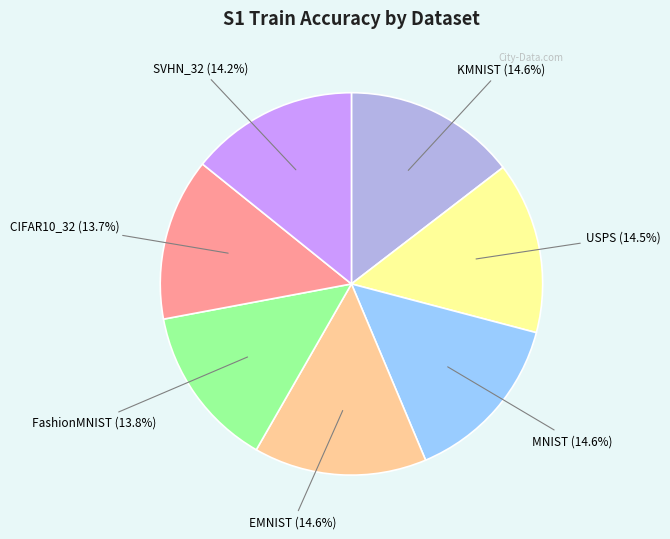

Does any single category account for the majority?

No